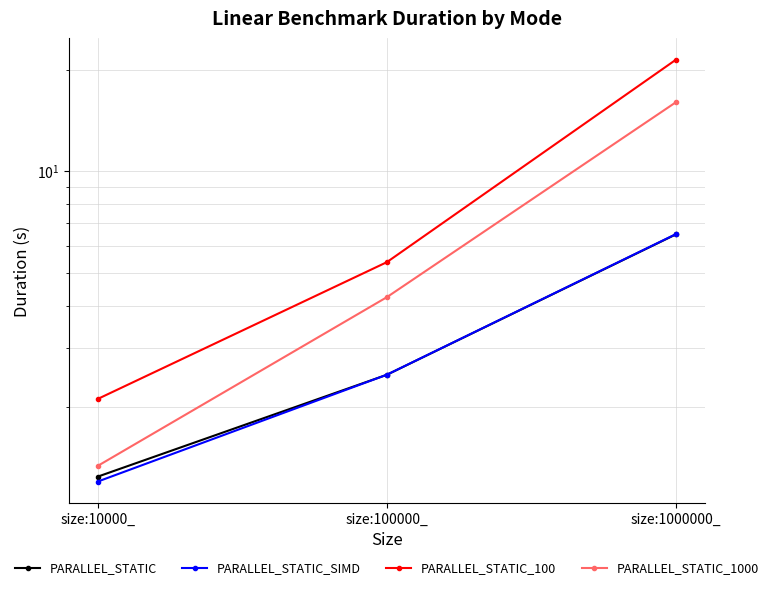

What is the label of the 2nd point from the right?

size:100000_